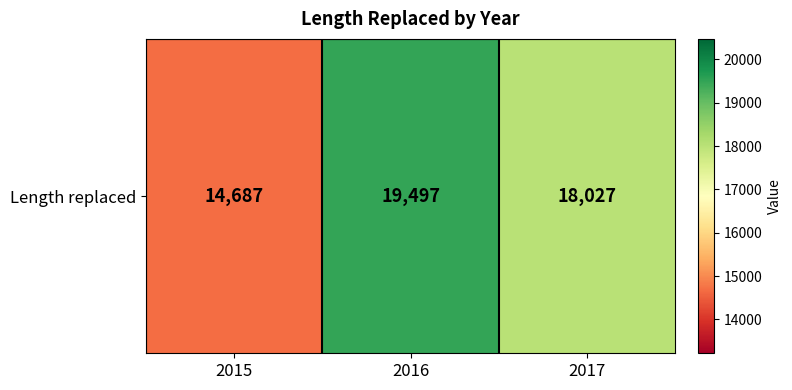

List the labels in order of value, smallest first.

2015, 2017, 2016